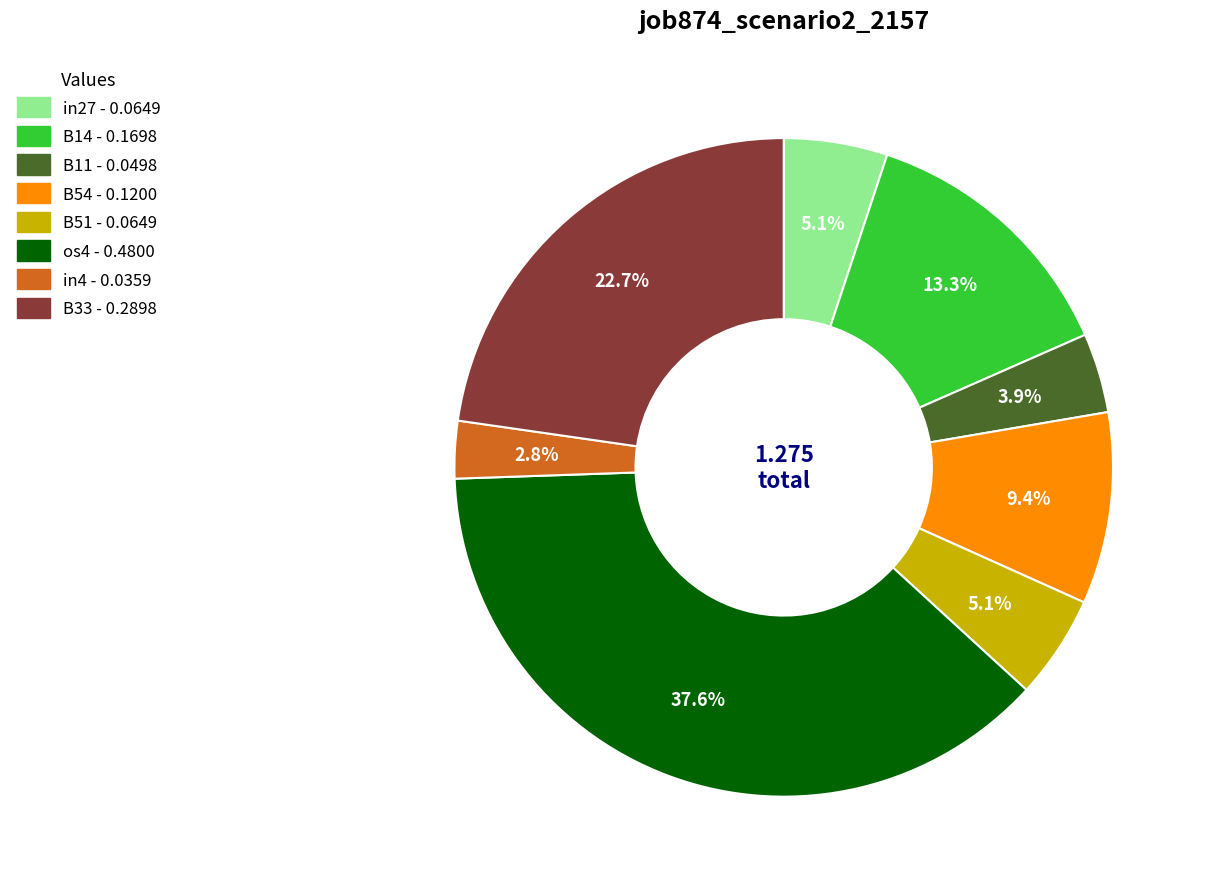

Does any single category account for the majority?

No